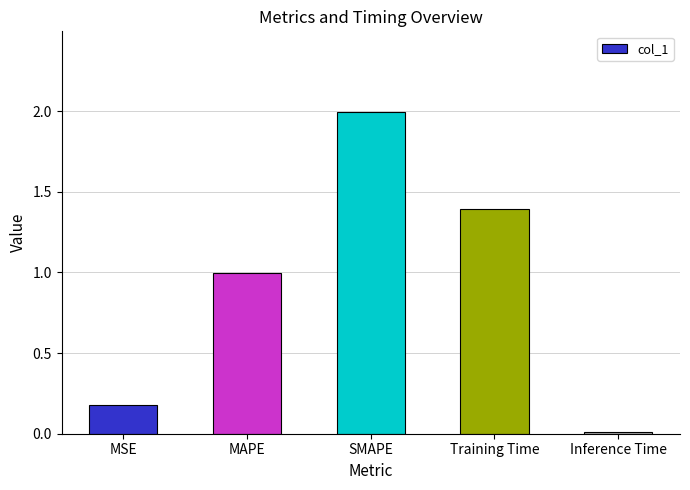

What position from the left is MSE?

1